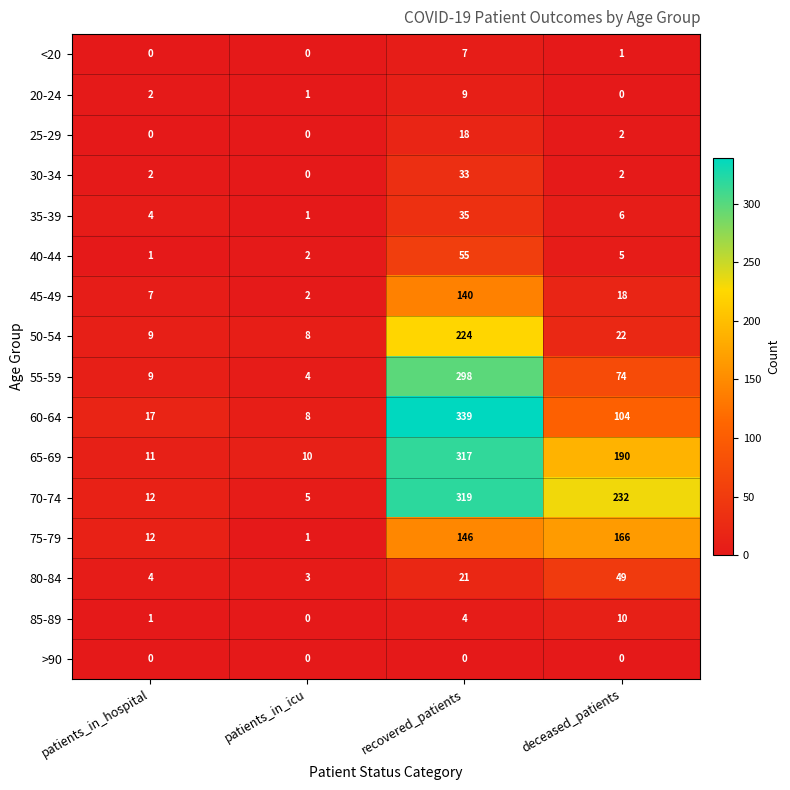

The 45-49 series shows 7 at patients_in_hospital. True or false?

True